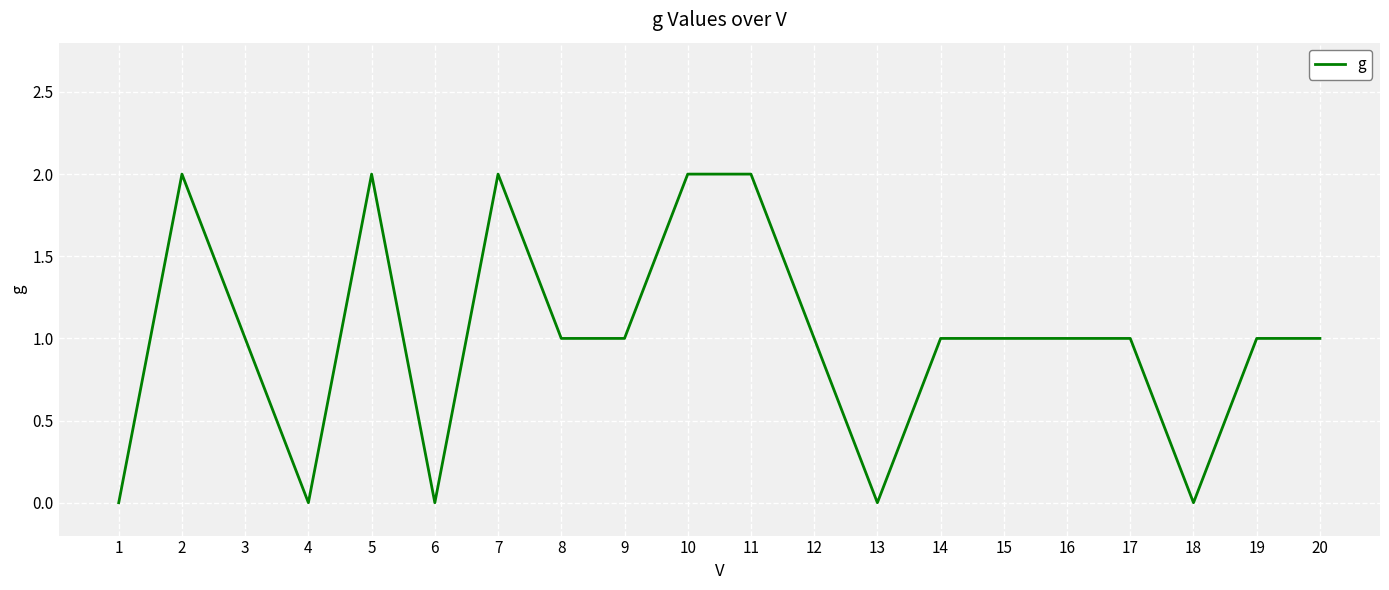

The value at 1 is 0. True or false?

True